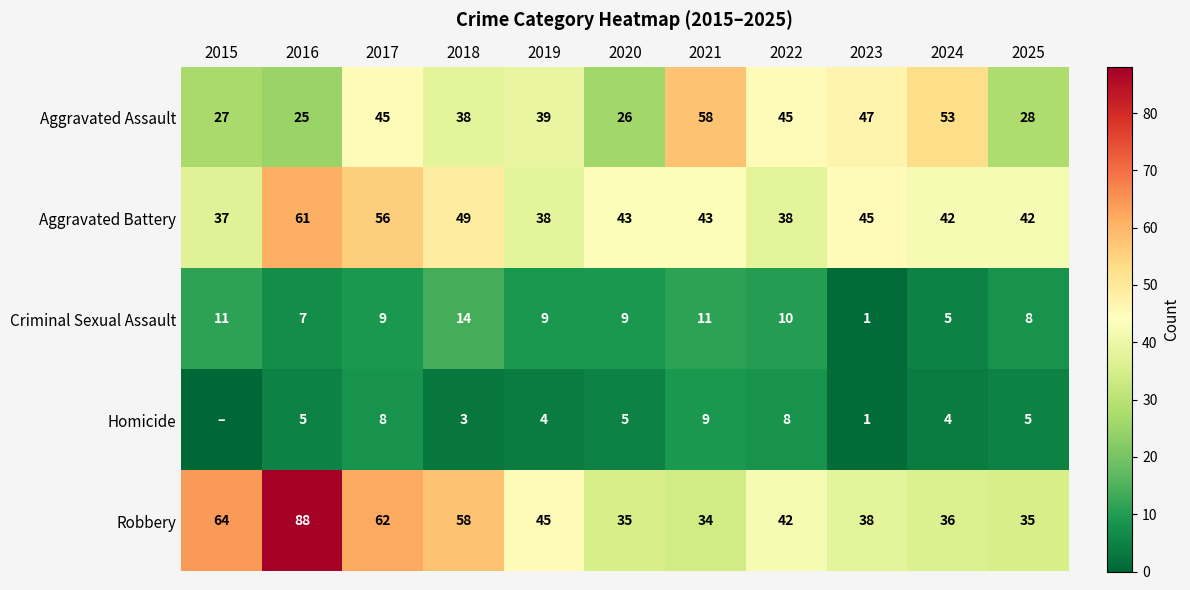

How many data points in Robbery are less than 42?

5